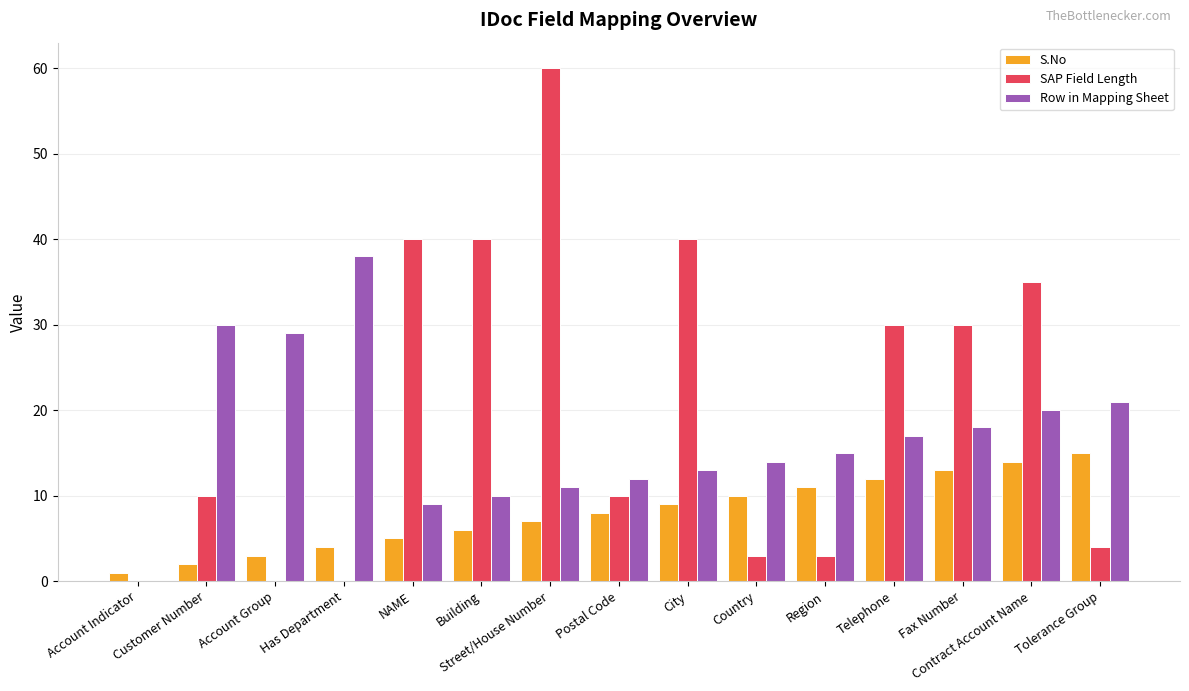

What is the sum of all Row in Mapping Sheet values?

257